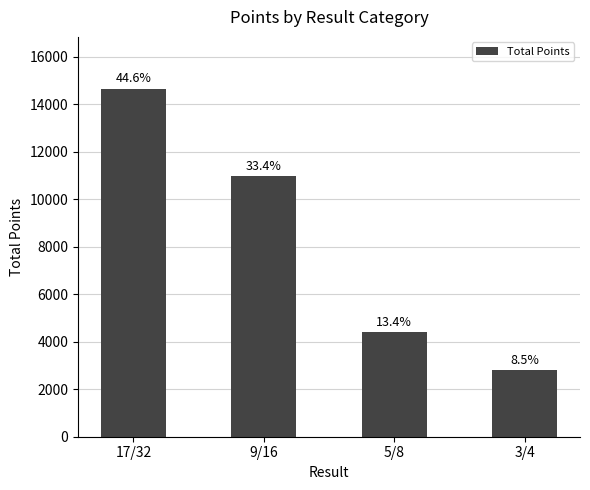

What is the label of the 3rd bar from the left?

5/8